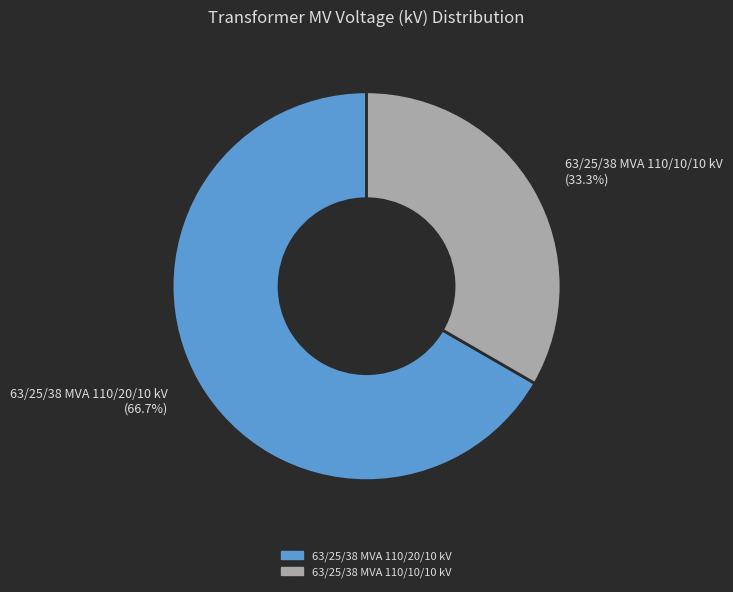

What is the total percentage of 63/25/38 MVA 110/10/10 kV and 63/25/38 MVA 110/20/10 kV?

100.0%